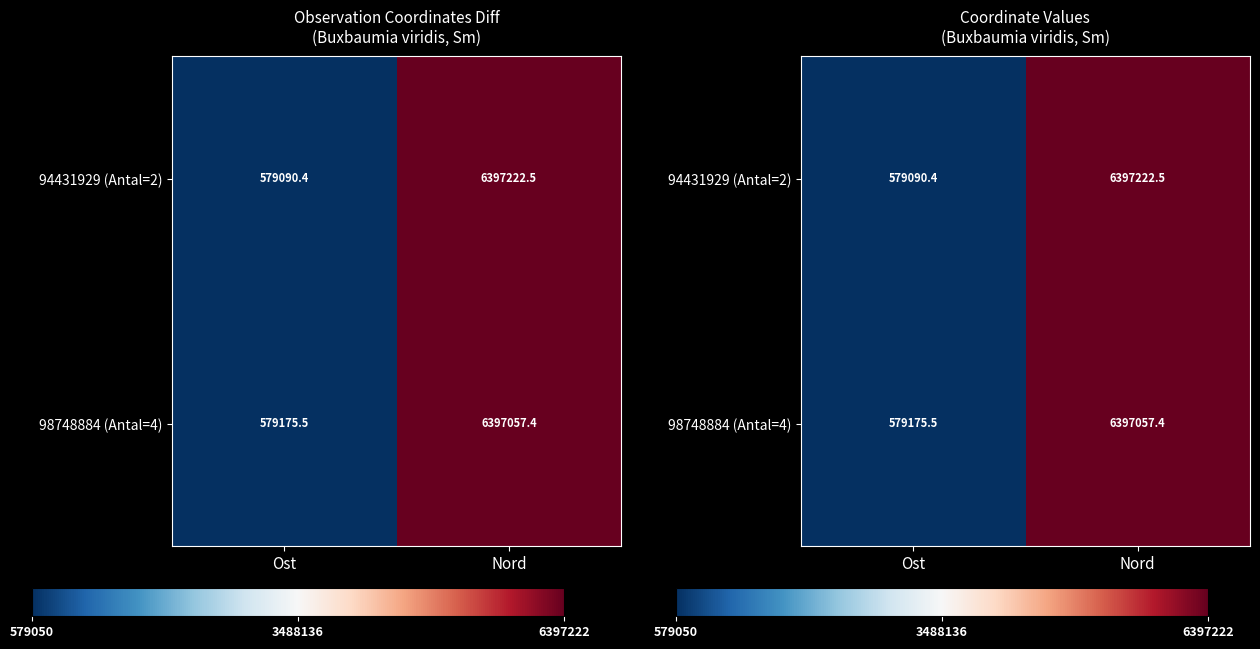

At which category is the sum across all series the highest?

Nord